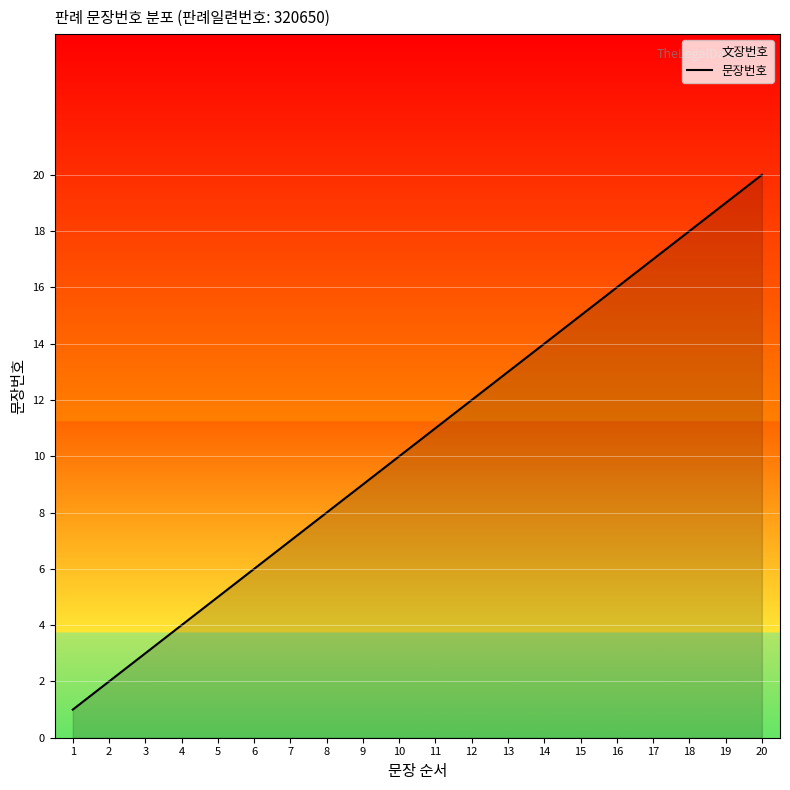

Which category has the lowest value across all series?

1